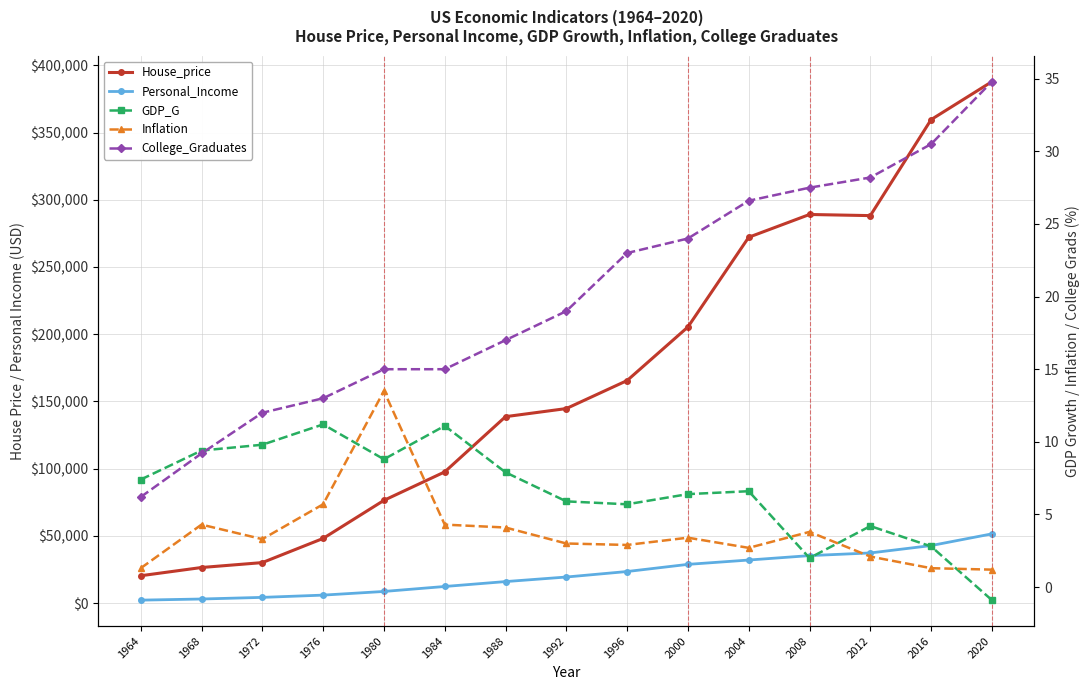

Between 1964 and 1968, which series saw the biggest shift?

House_price